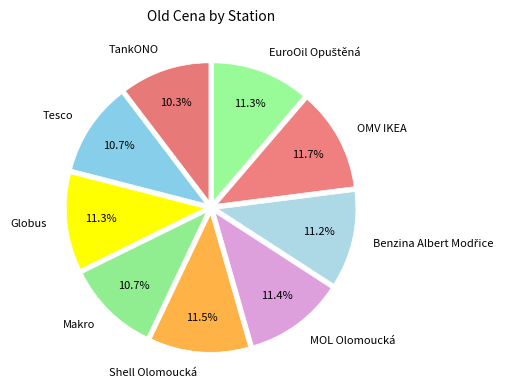

Count the number of slices in the pie.

9